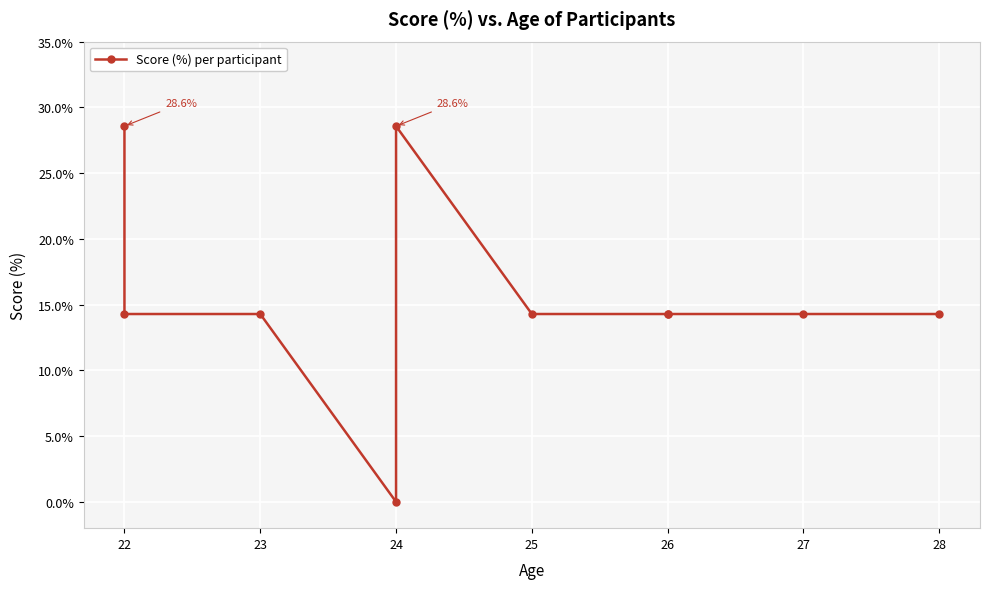

How many lines are shown in the chart?

1